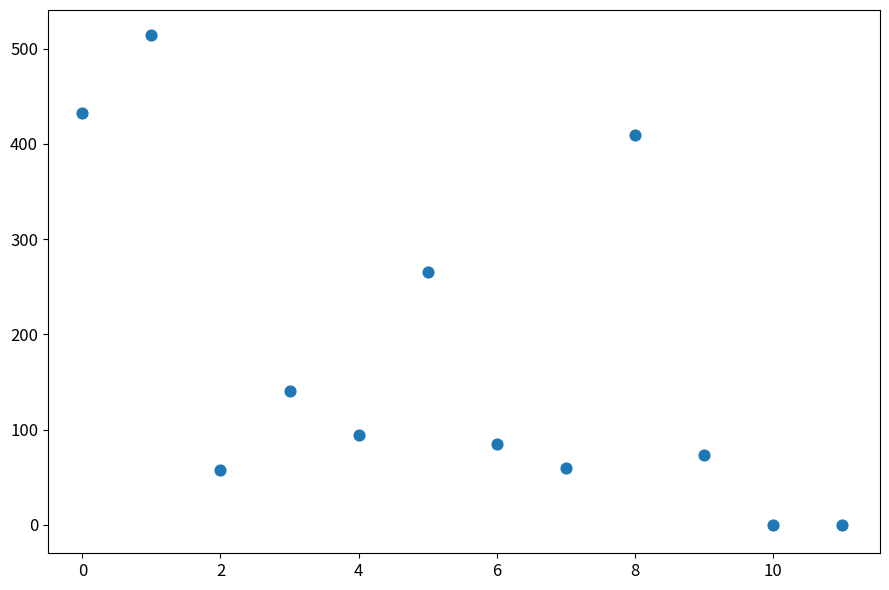

What is the range of Y values (max minus min)?

515